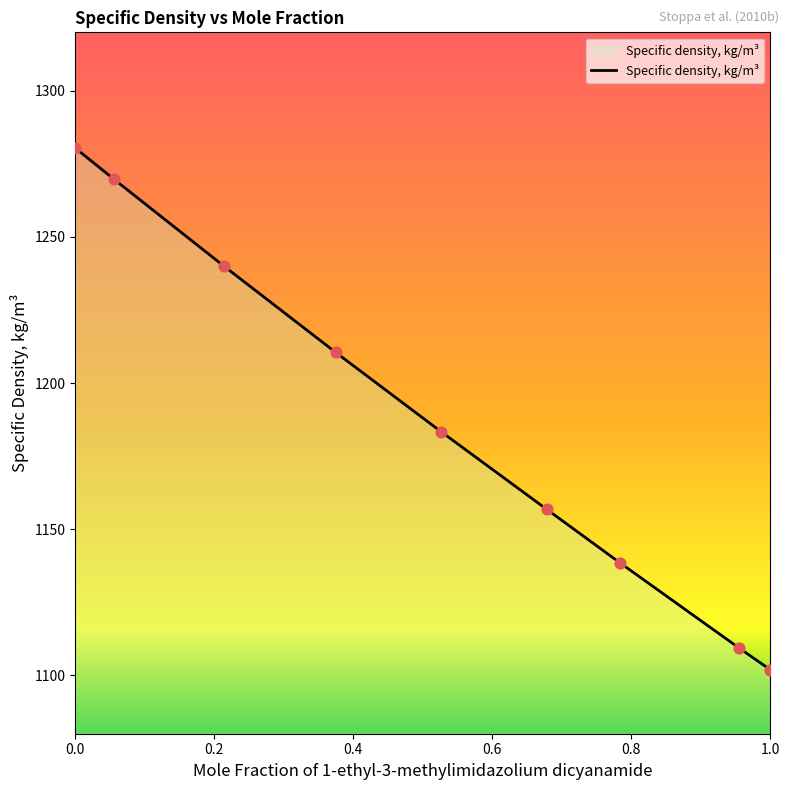

What is the difference between the maximum and minimum values?

178.5